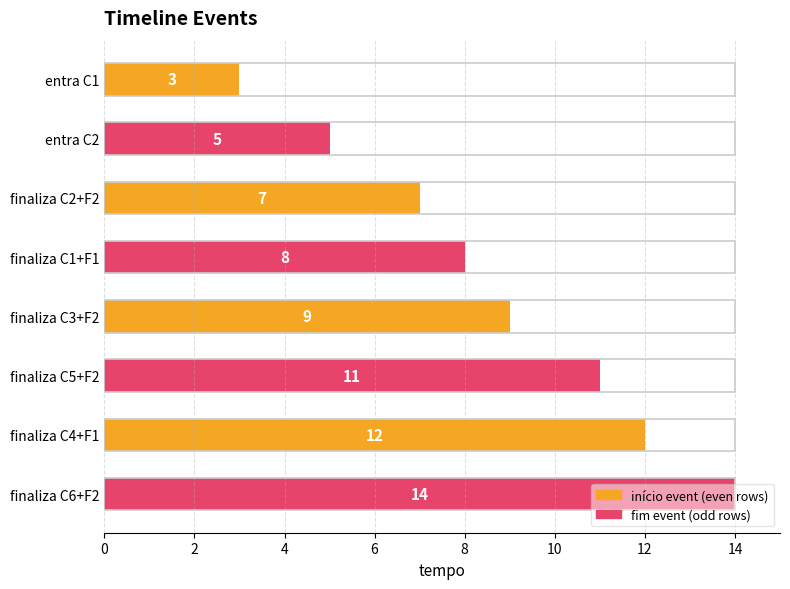

The value at entra C2 is 5. True or false?

True